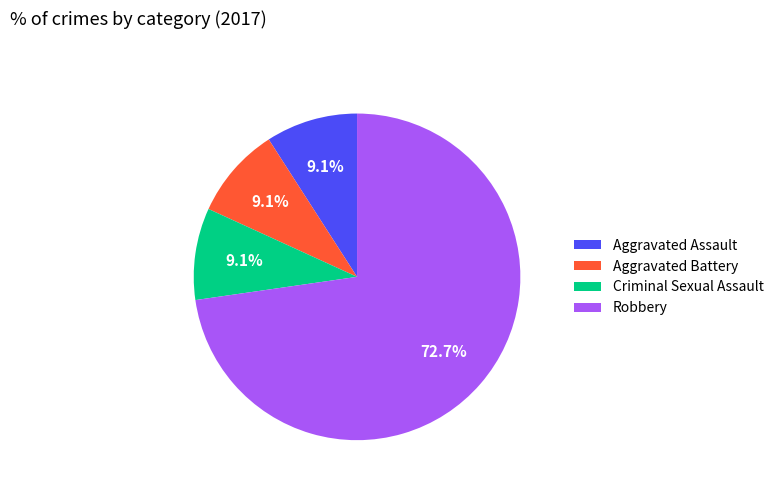

To the nearest percent, what is the average slice percentage?

25%